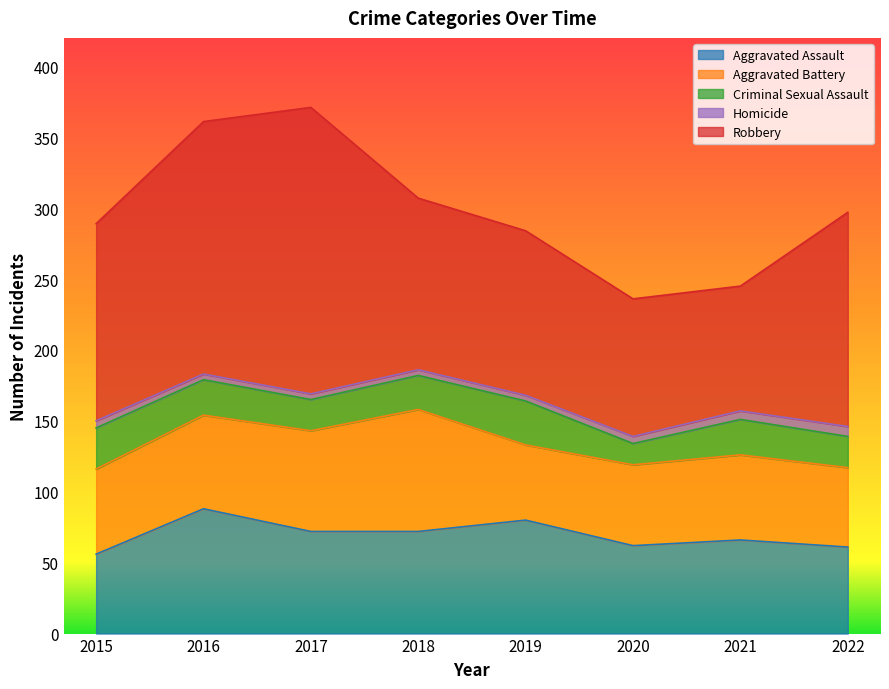

How many lines are shown in the chart?

5